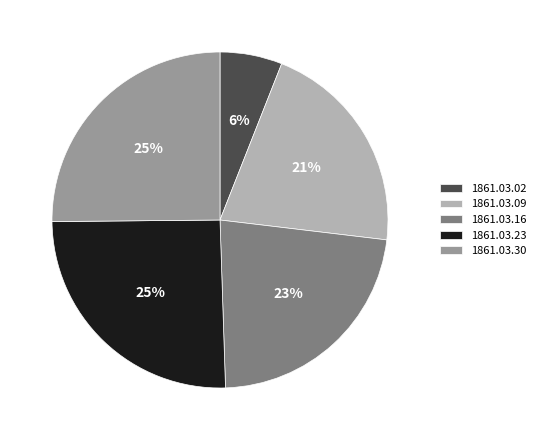

Is there any slice that represents more than half of the pie?

No